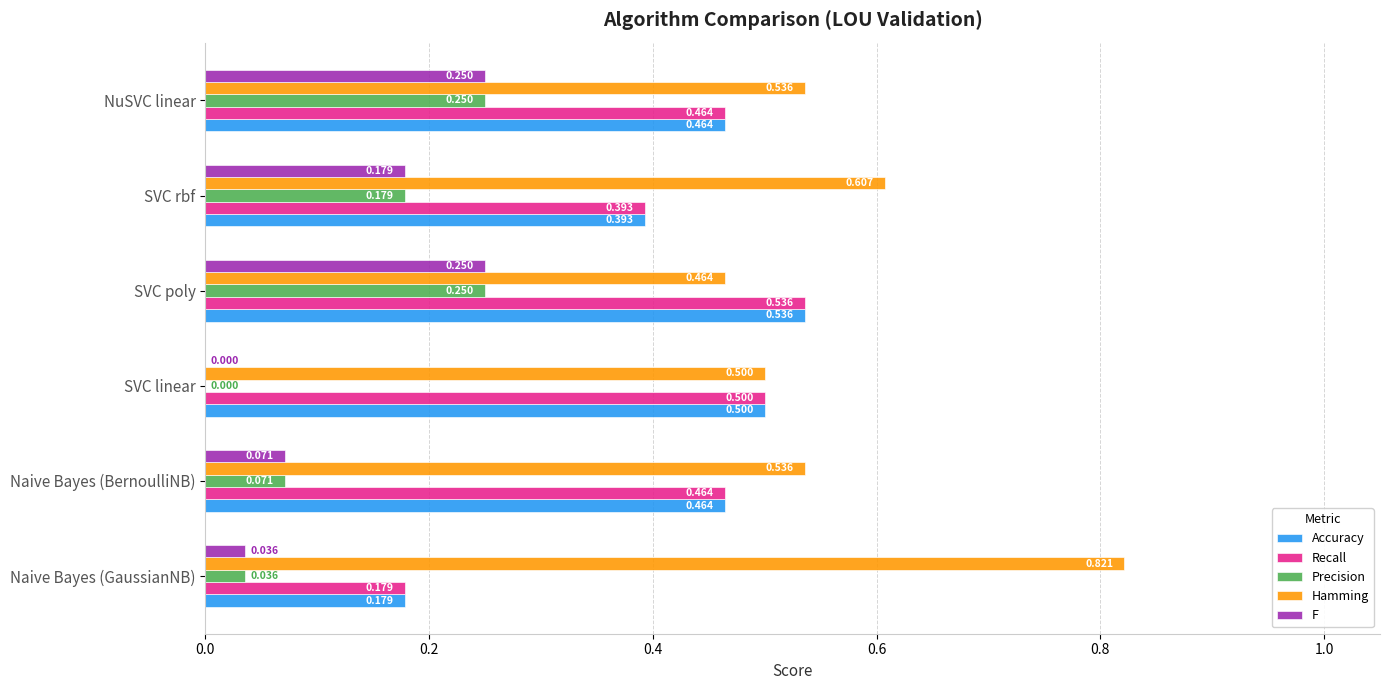

Which series has the largest total across all categories?

Hamming